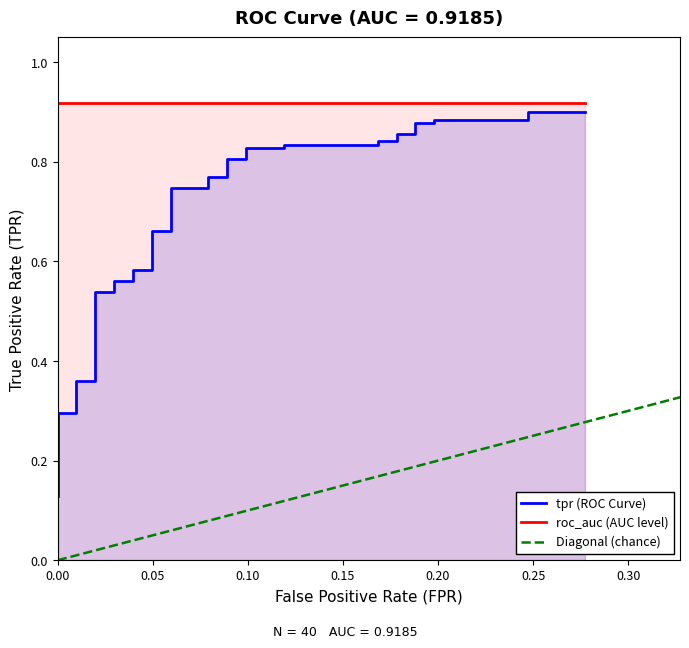

How many data points does each series have?

40